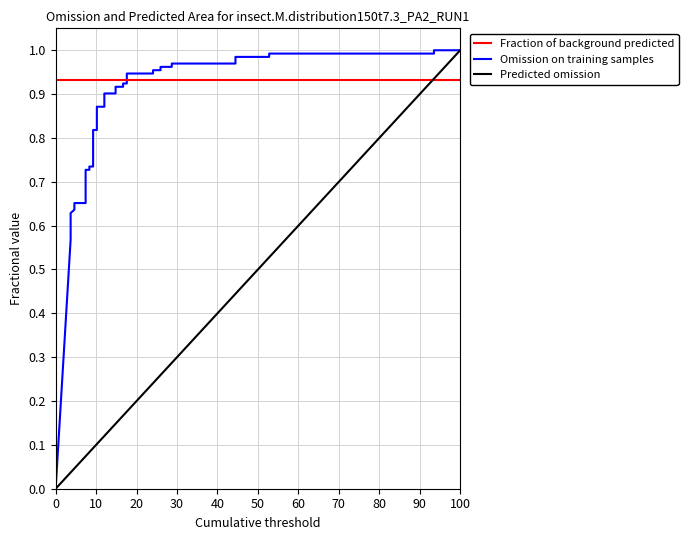

True or false: tpr has a value of 1.4 at 17.

False